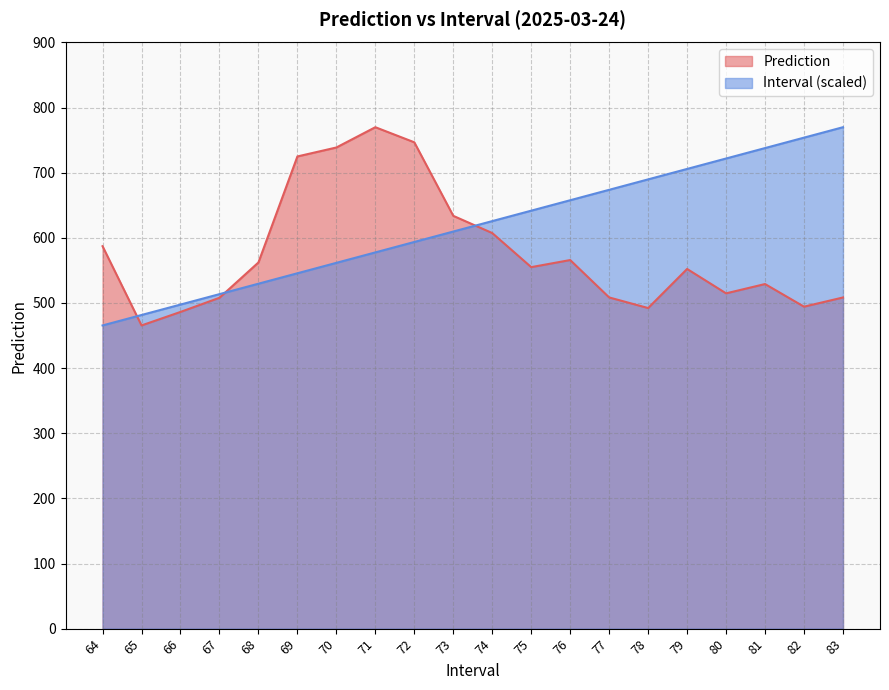

List the labels in order of Prediction value, largest first.

71, 72, 70, 69, 73, 74, 64, 76, 68, 75, 79, 81, 80, 77, 83, 67, 82, 78, 66, 65